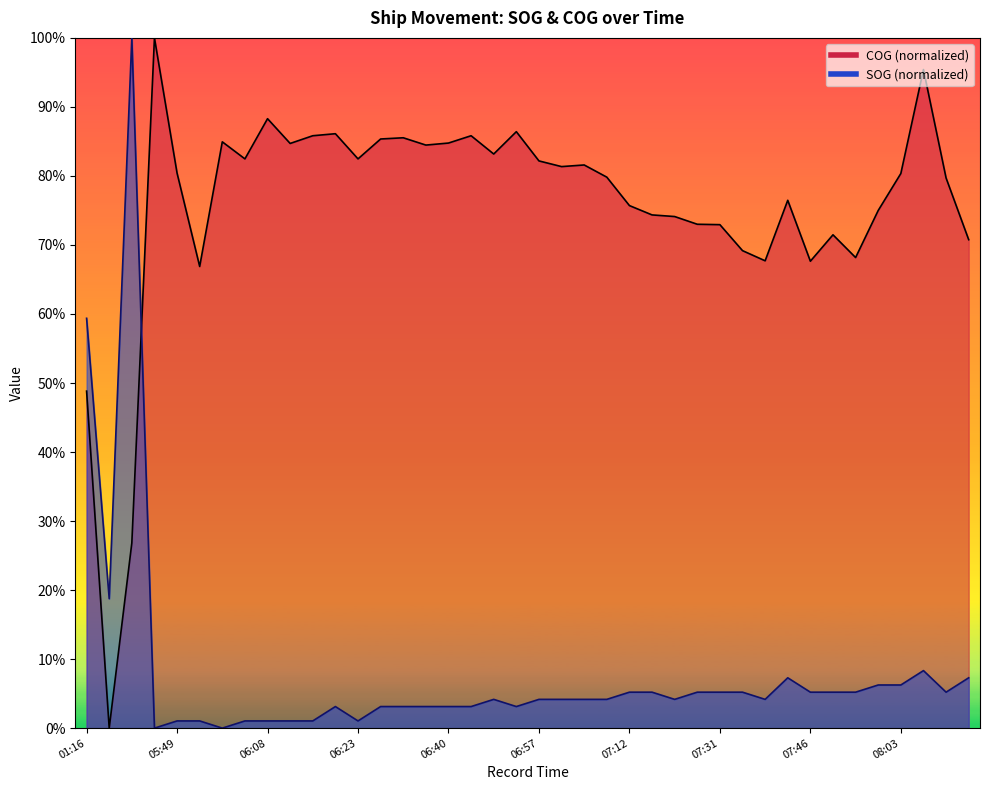

How many lines are shown in the chart?

2